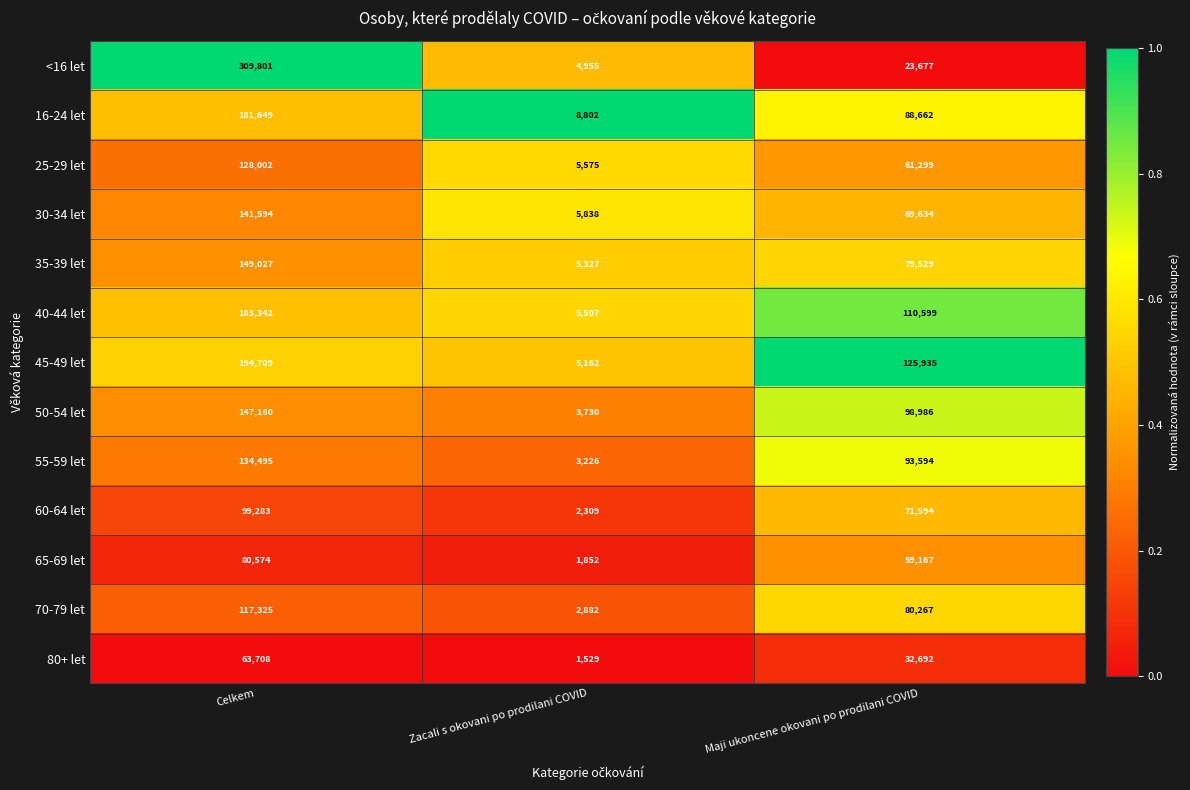

At which category is the sum across all series the highest?

Celkem